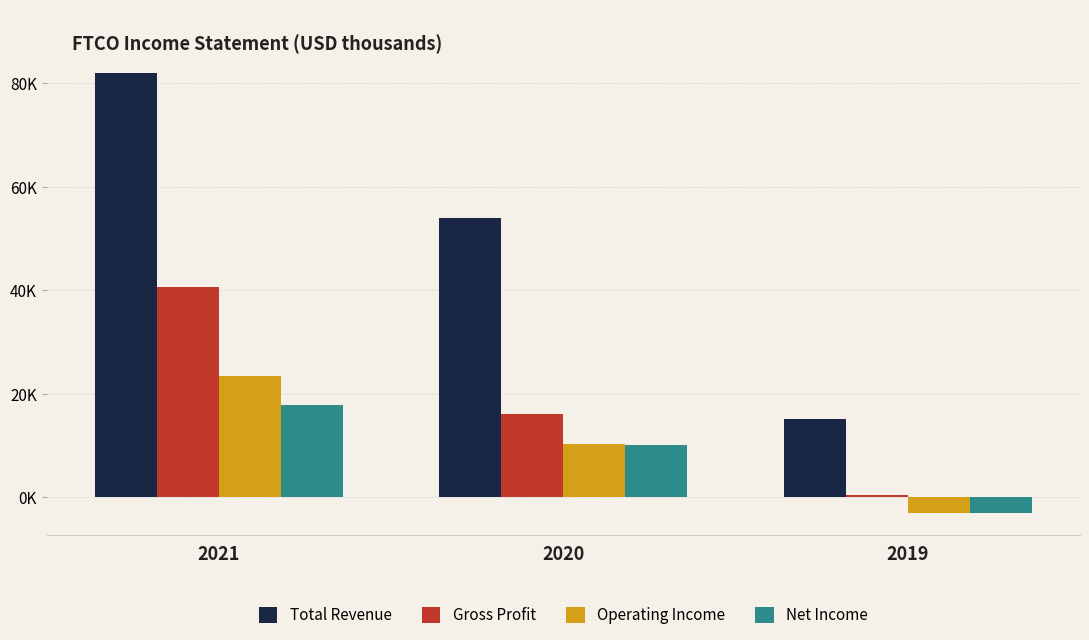

Rank the categories by Total Revenue value from highest to lowest.

2021, 2020, 2019